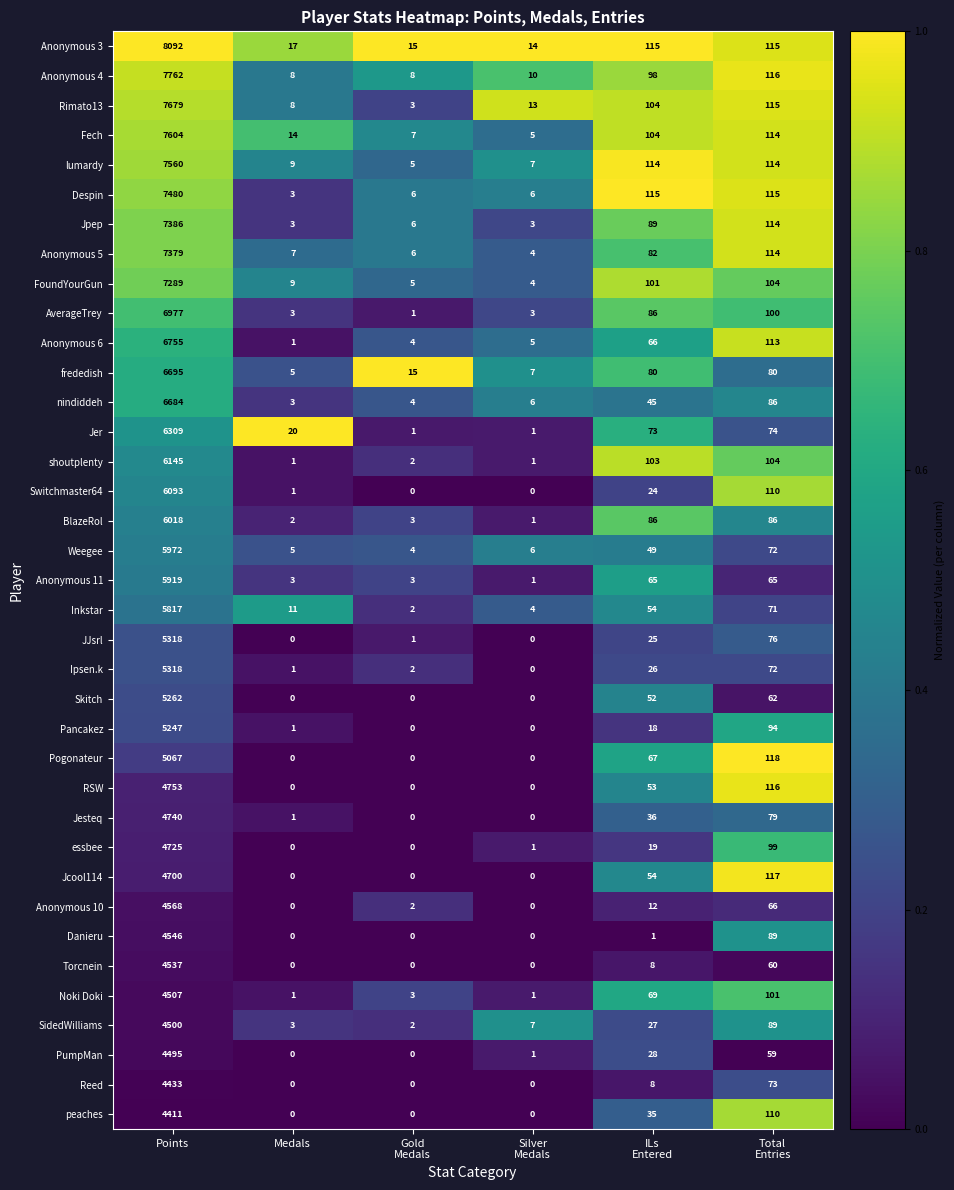

How many series are shown in this chart?

37